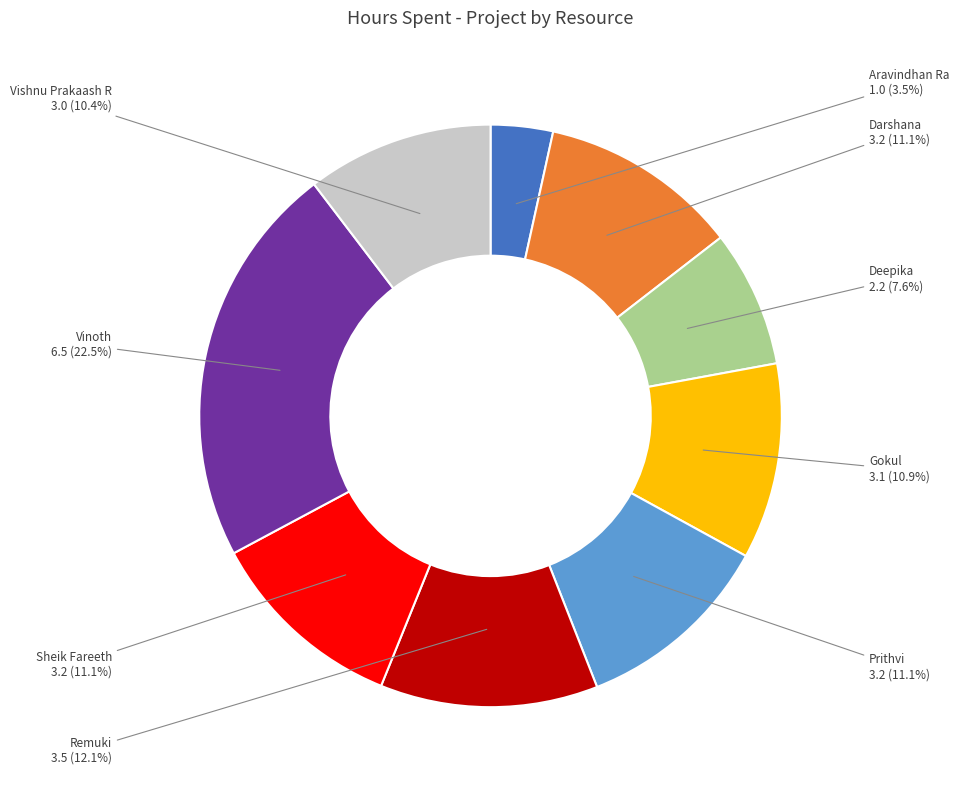

Is there a majority slice in this chart?

No